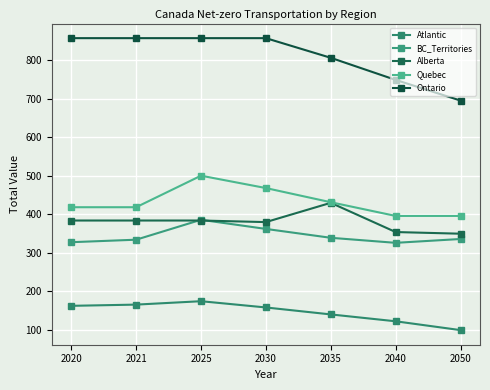

How many data points does each series have?

7